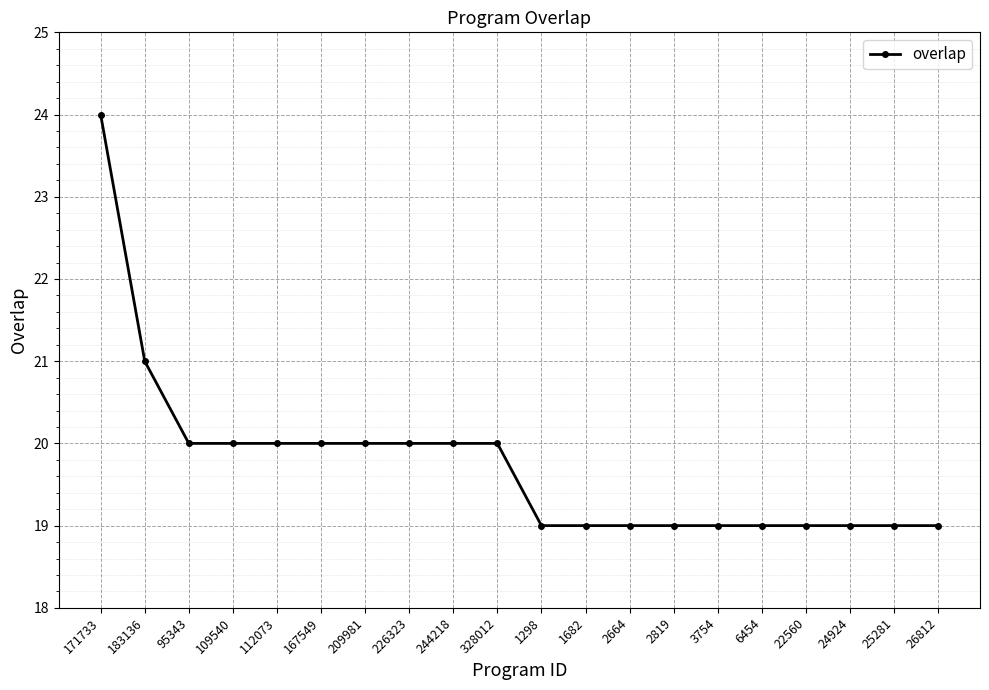

Reading left to right, extract all data points from this chart.

24	21	20	20	20	20	20	20	20	20	19	19	19	19	19	19	19	19	19	19